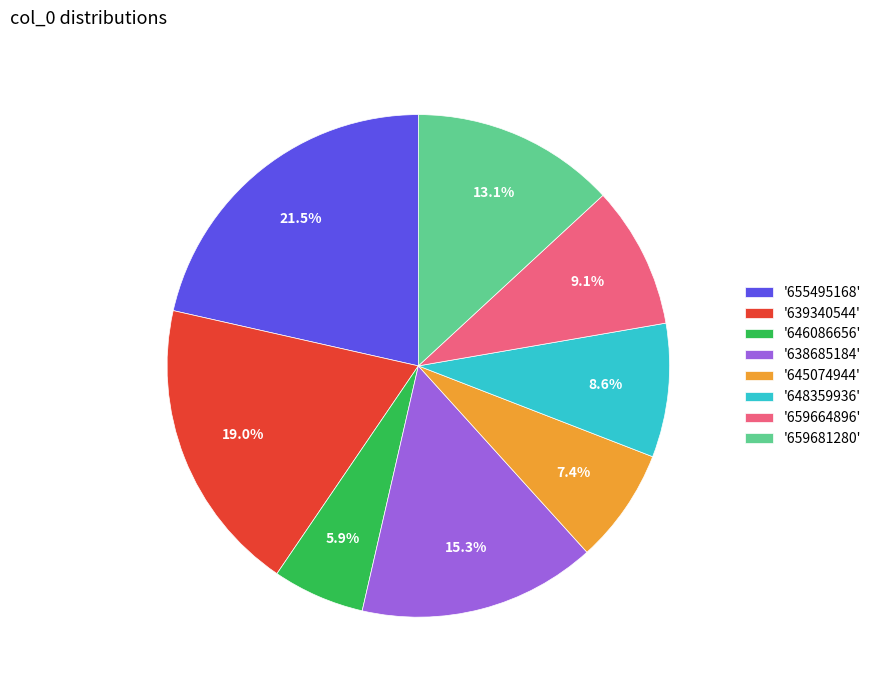

Rank the categories by value from highest to lowest.

'655495168', '639340544', '638685184', '659681280', '659664896', '648359936', '645074944', '646086656'